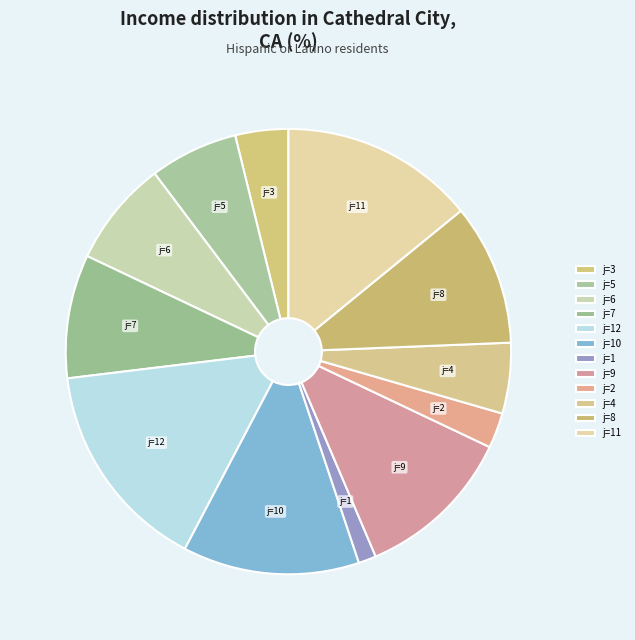

Rank the categories by value from lowest to highest.

j=1, j=2, j=3, j=4, j=5, j=6, j=7, j=8, j=9, j=10, j=11, j=12